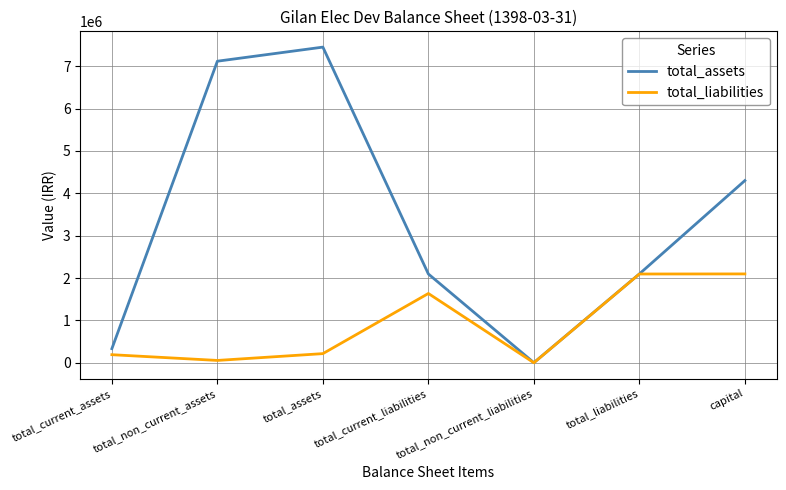

At which label is total_liabilities closest to 1048434?

total_current_liabilities